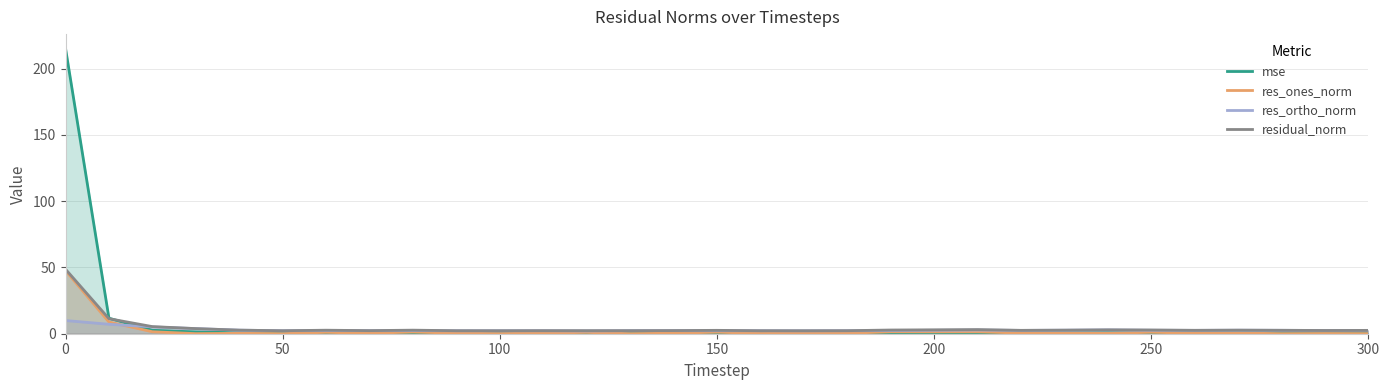

What is the highest value of the mse series?

215.3